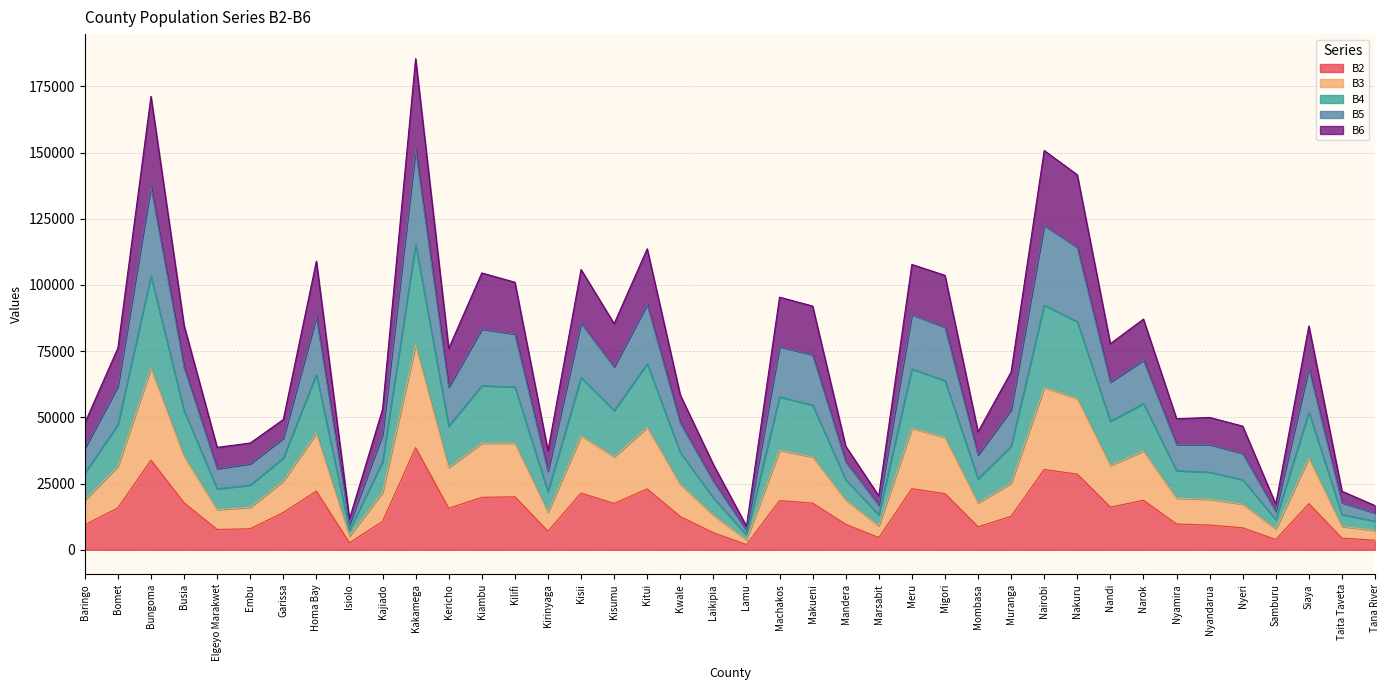

What is the minimum value shown in the chart?

1960